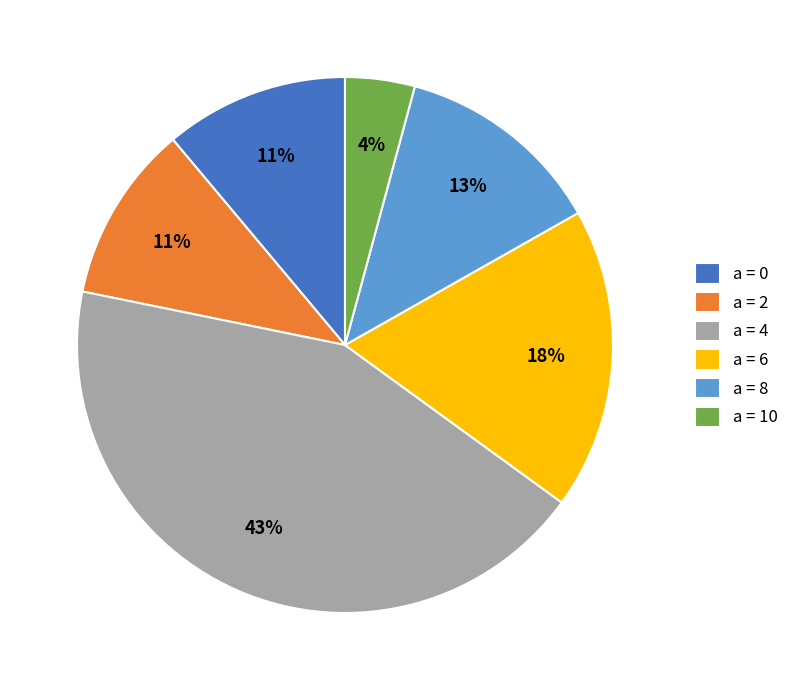

What is the largest slice in the pie chart?

a = 4